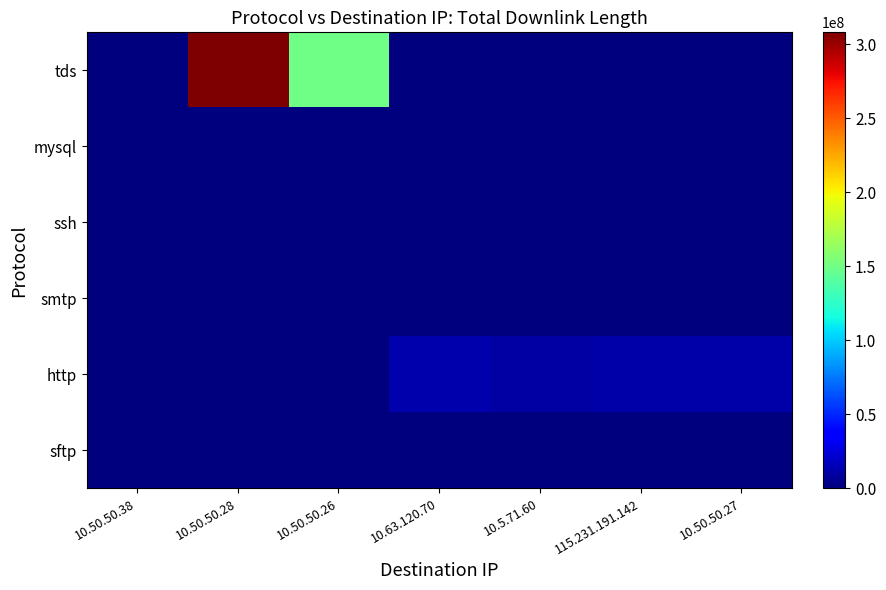

Which series has the widest spread of values?

tds